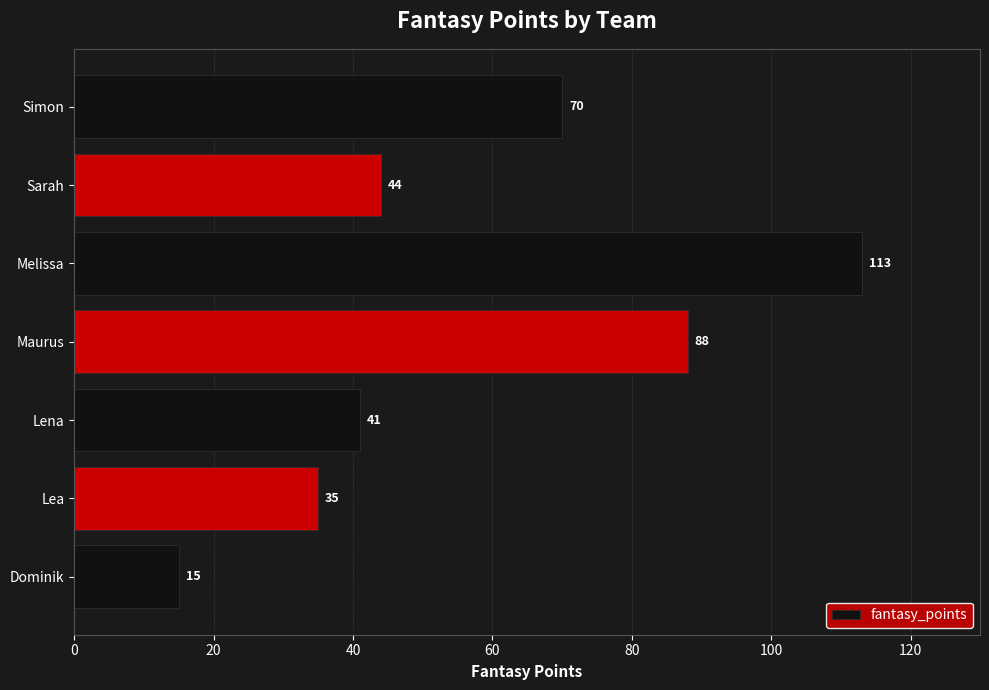

Where is the data nearest to the value 64?

Simon